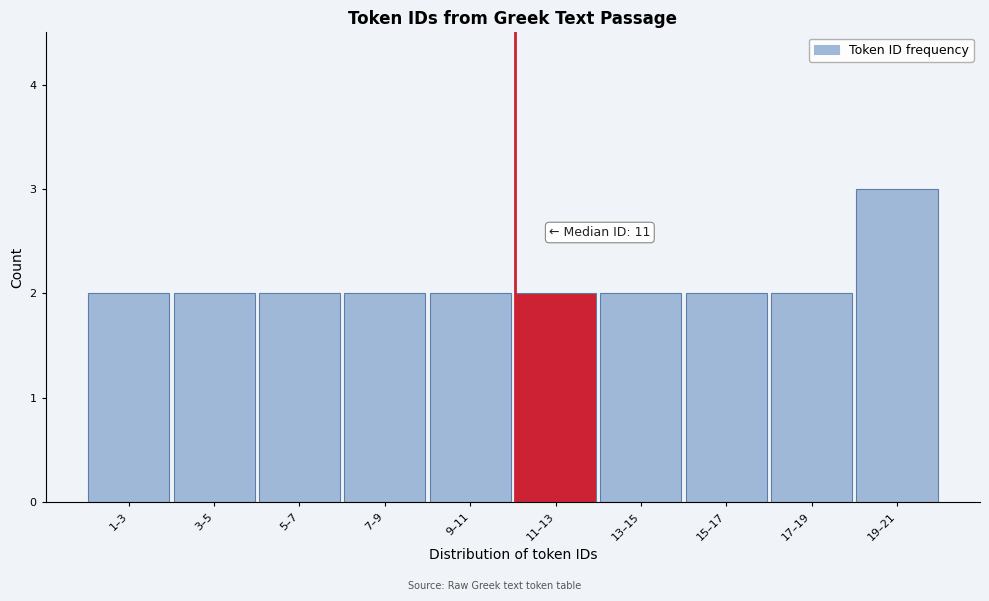

Reading left to right, transcribe all the data shown in this chart.

1–3=2	3–5=2	5–7=2	7–9=2	9–11=2	11–13=2	13–15=2	15–17=2	17–19=2	19–21=3